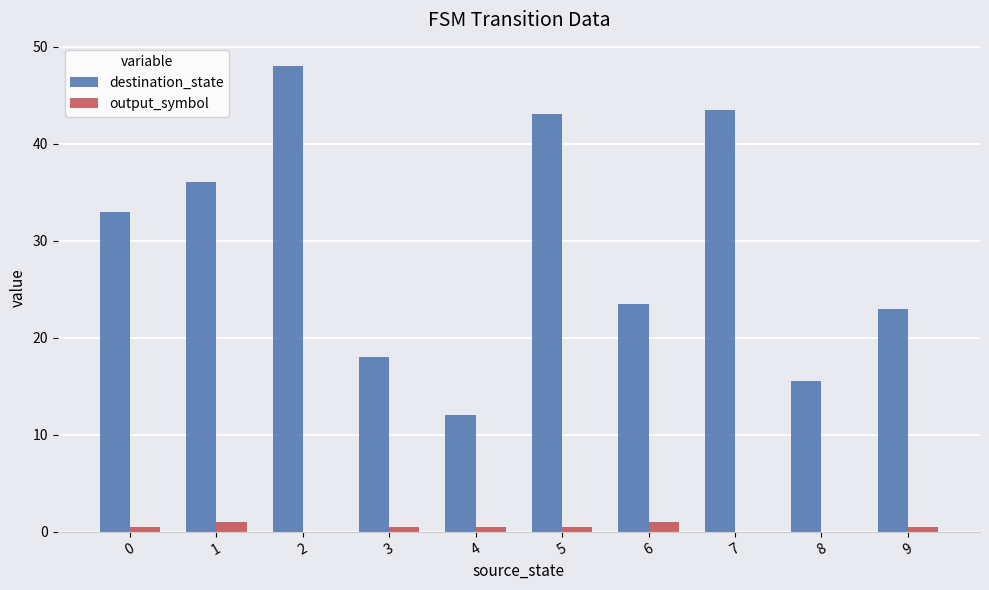

What is the sum of all destination_state values?

295.5